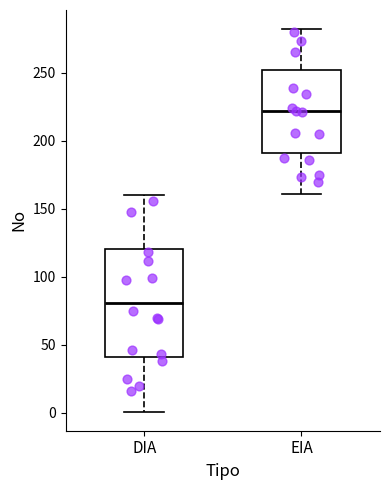

Where does the median line of the box for EIA sit on the y-axis? The values are not printed on the chart, so give them approximately, as read against the axis.

220